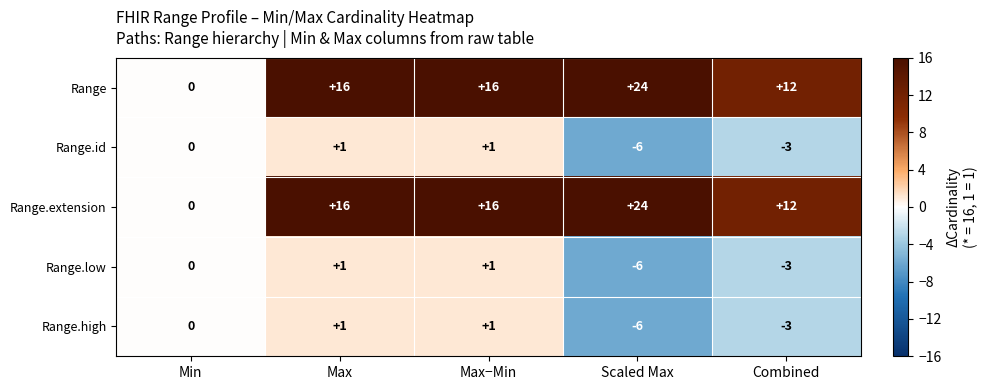

The Range.high series shows -9 at Scaled Max. True or false?

False